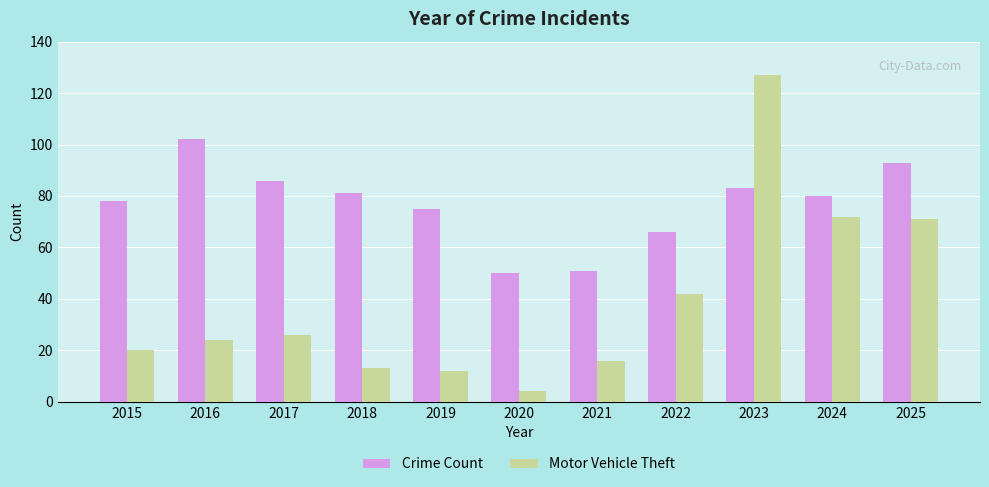

How many categories are shown in the chart?

11